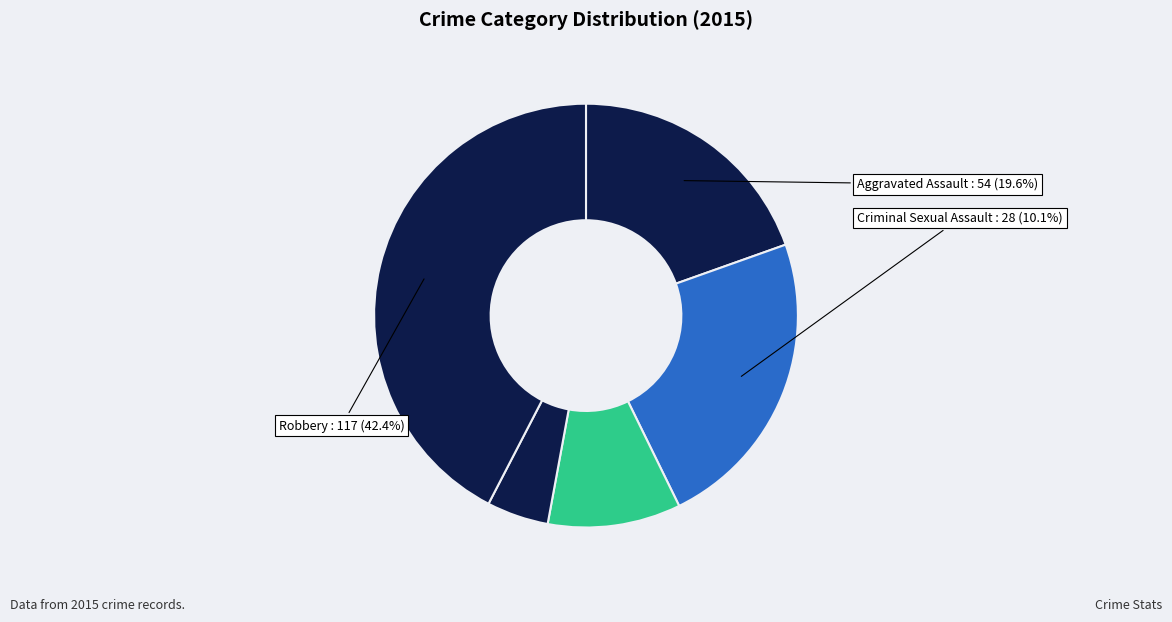

What percentage is the Aggravated Assault slice, to the nearest percent?

20%